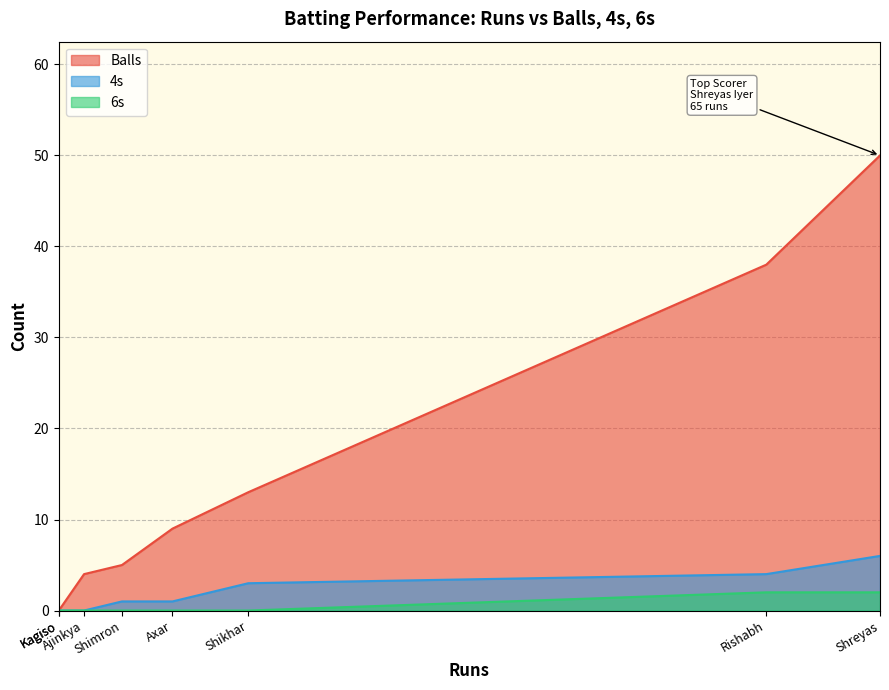

What is the highest value of the 6s series?

2